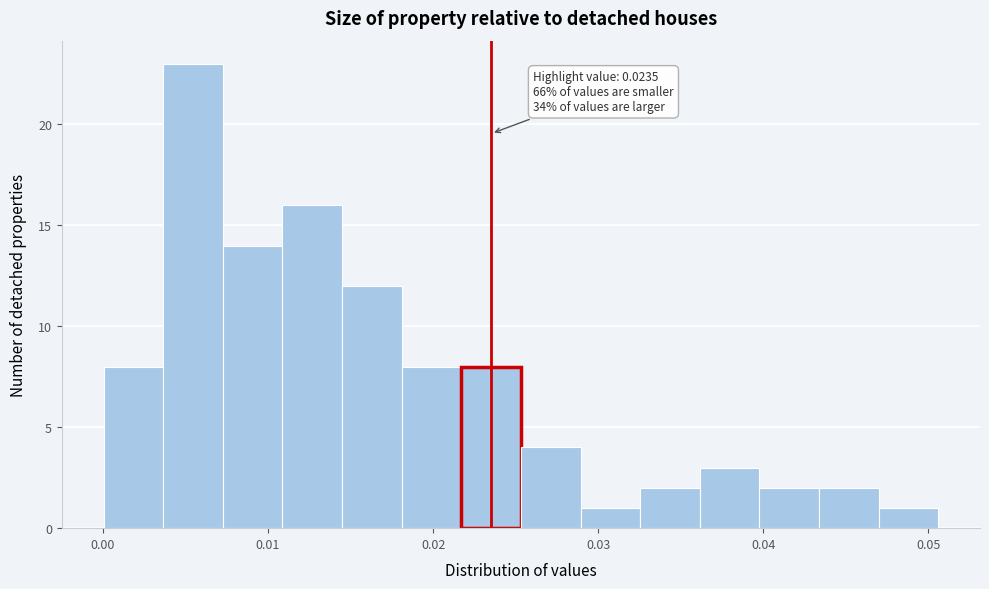

Read against the x-axis, roughly where is the centre of the tallest bar?

0.005